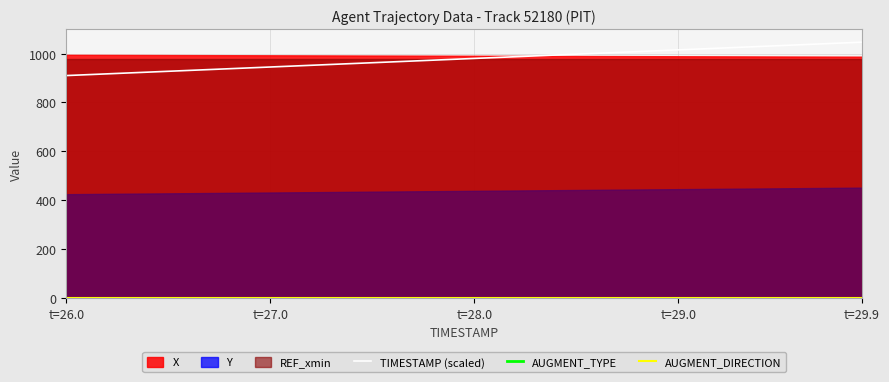

True or false: AUGMENT_DIRECTION has more than 2 interior local peaks.

False